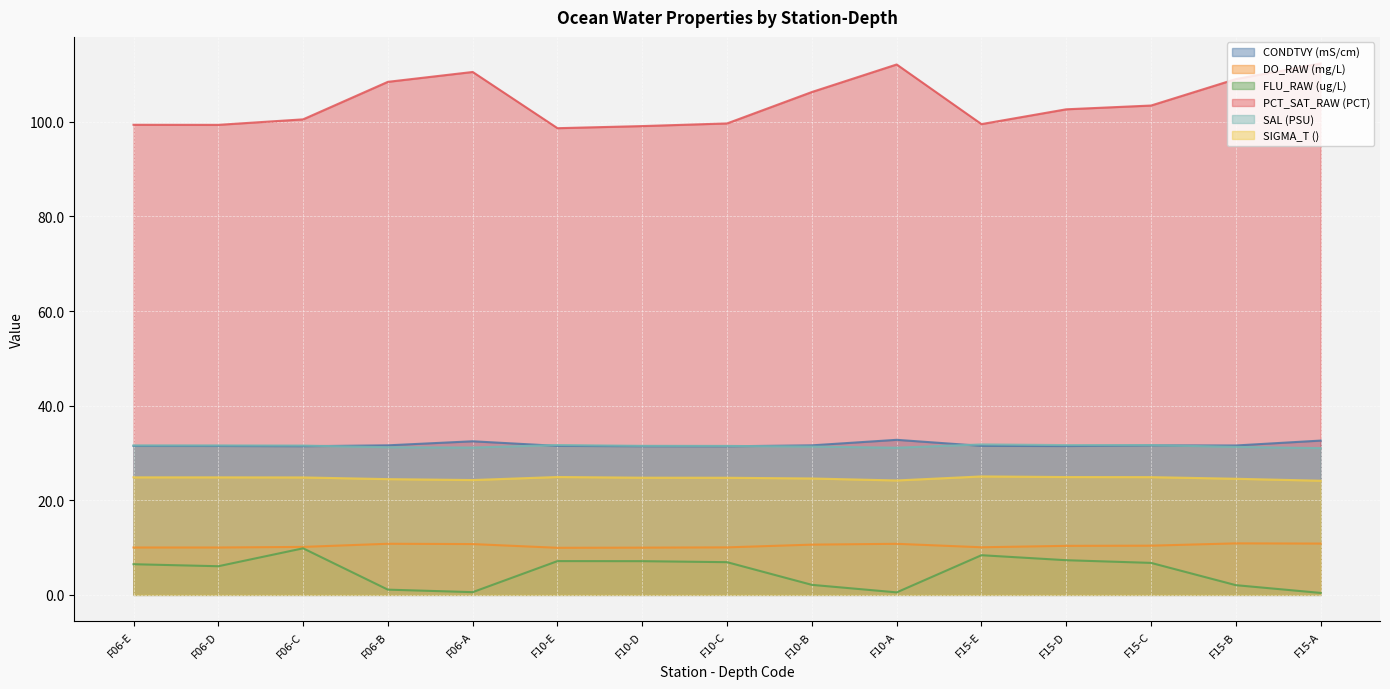

What is the sum of all SAL (PSU) values?

471.7